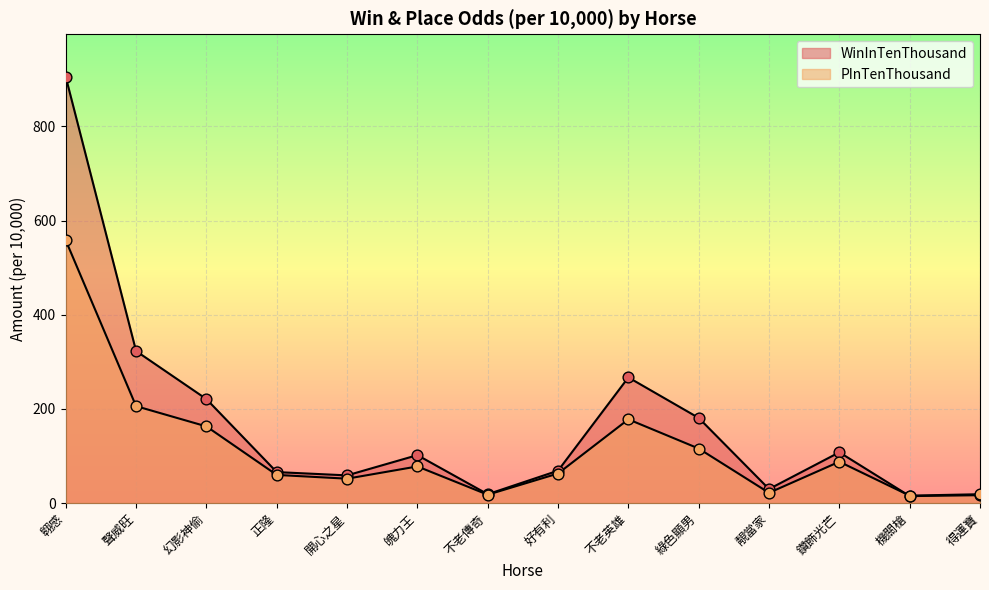

Which series contains the highest Y value?

WinInTenThousand